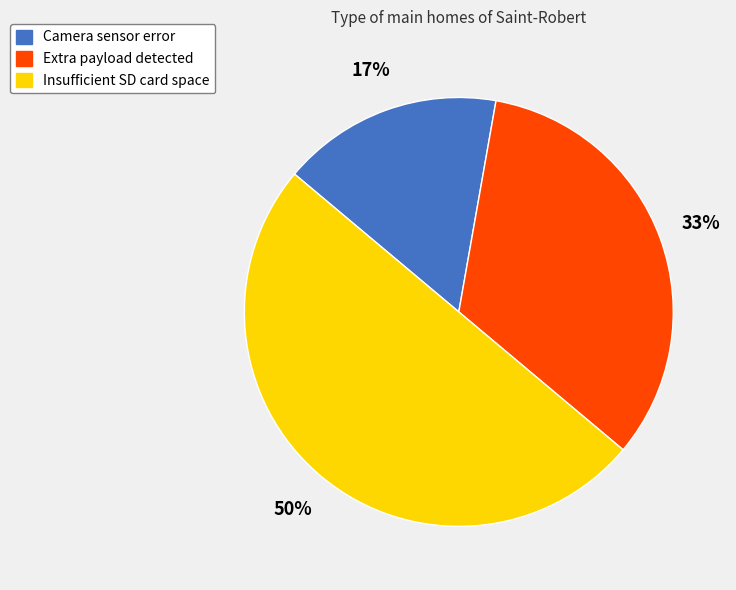

Which slice is the smallest?

Camera sensor error